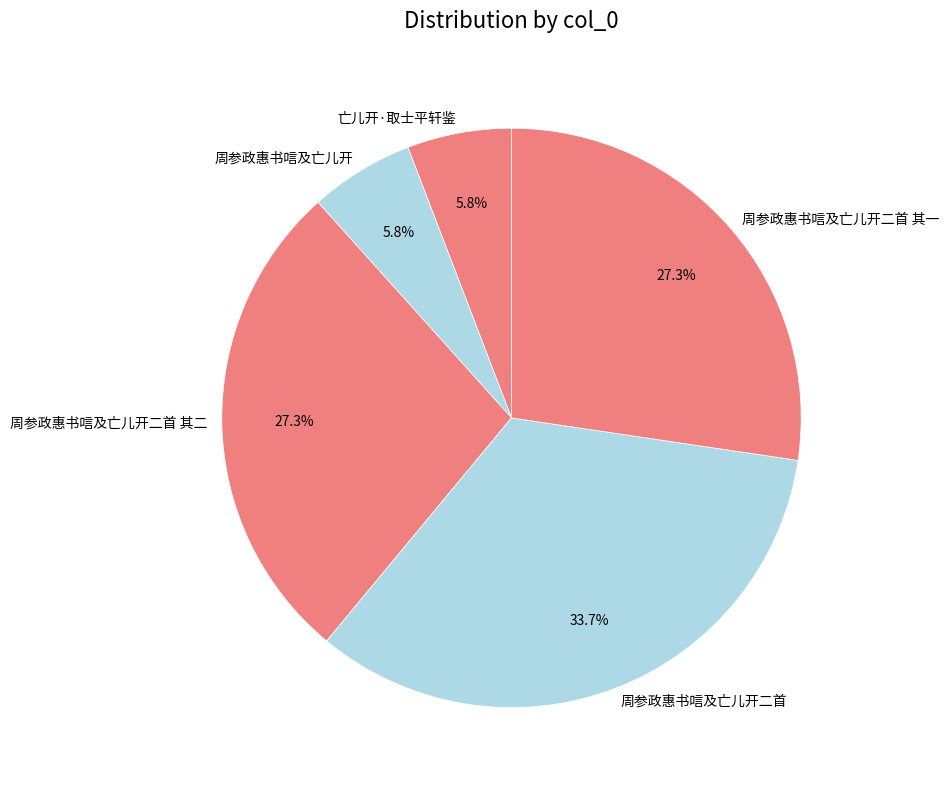

The 周参政惠书唁及亡儿开二首 其二 slice represents 36% of the pie. True or false?

False